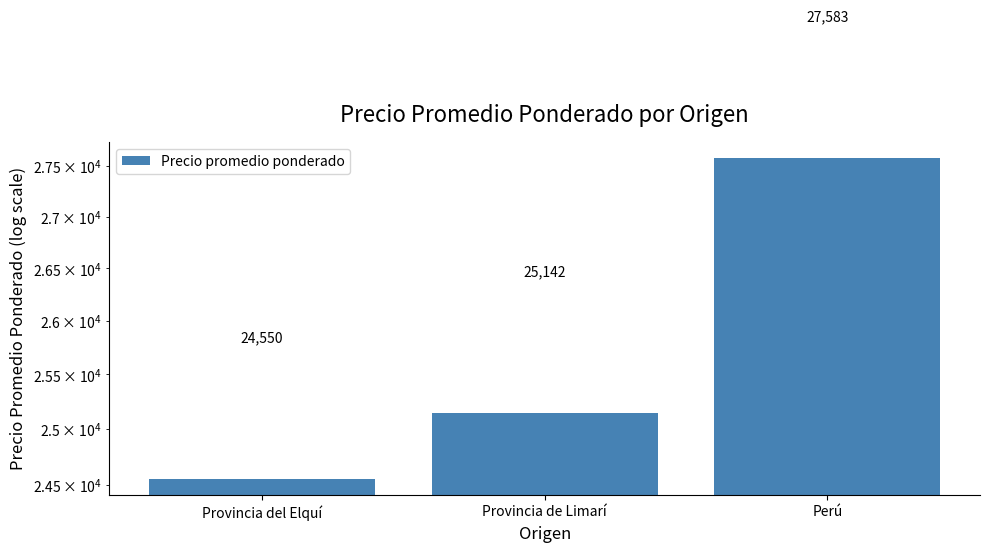

What is the maximum value shown in the chart?

27583